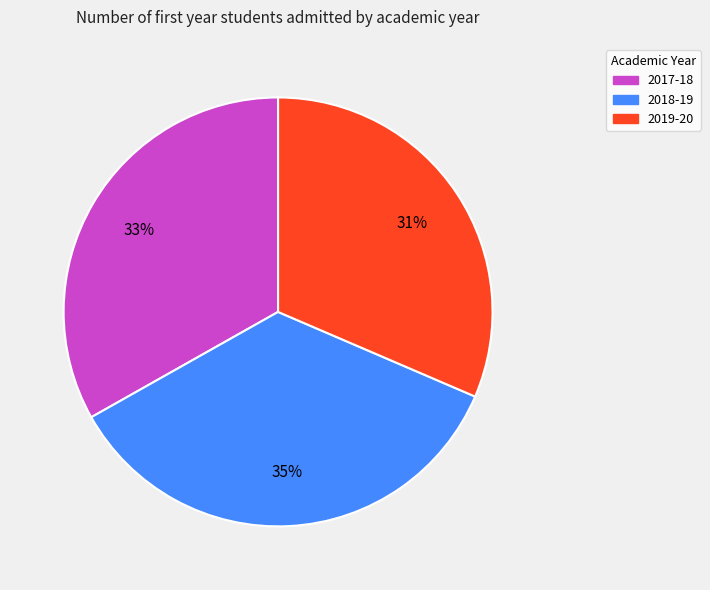

Is it true that 2019-20 is 31% of the pie?

True